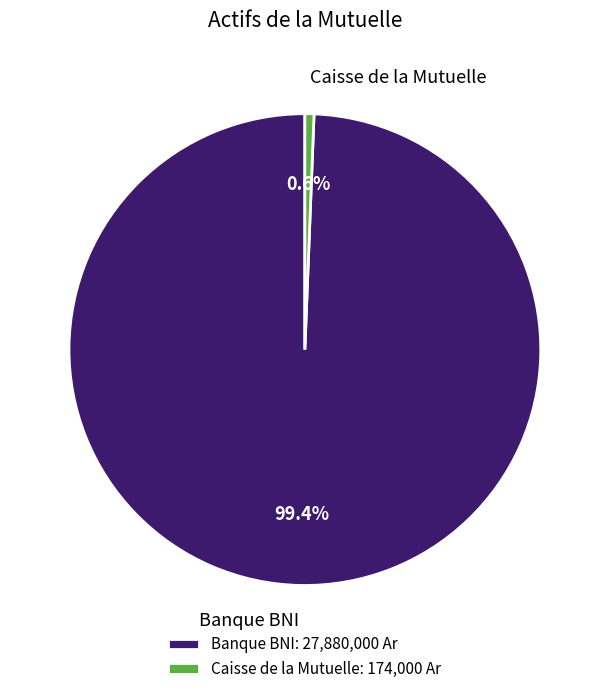

The Banque BNI slice represents 99% of the pie. True or false?

True